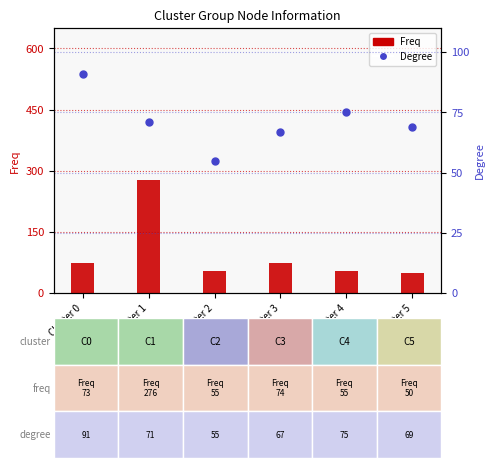

What is the maximum value shown in the chart?

276